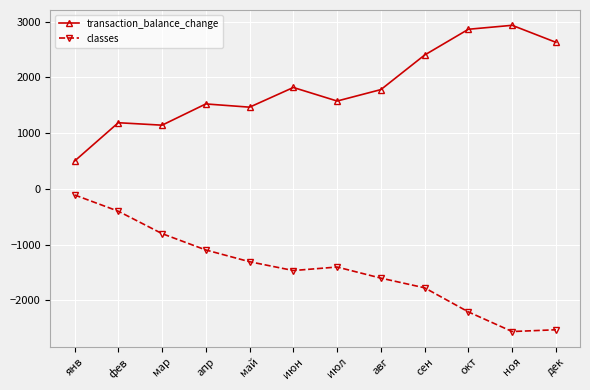

In classes, how many points are higher than both neighbors (excluding endpoints)?

1